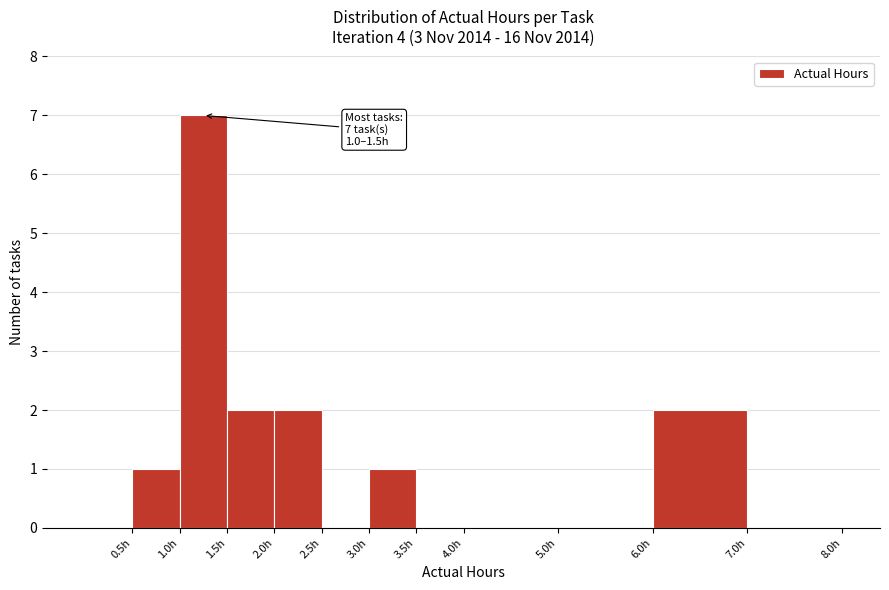

Which range on the x-axis has the tallest bar?

1.0 to 1.5